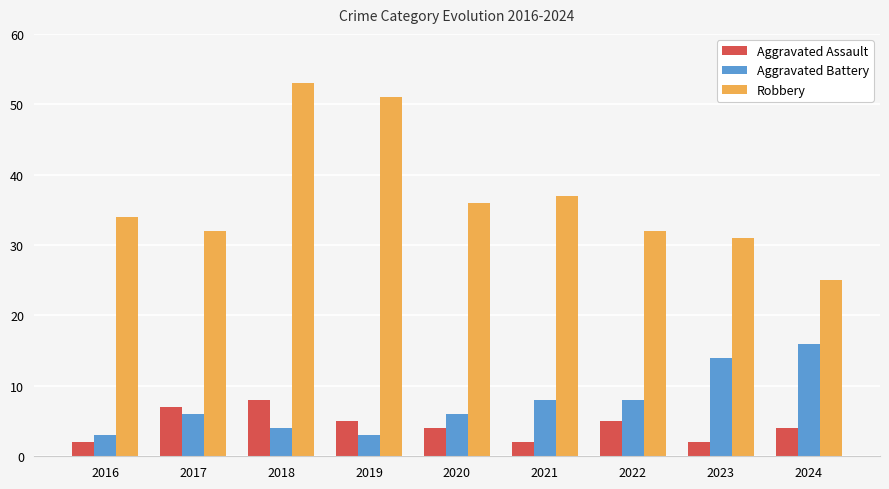

Reading right to left, what are all the values shown in this chart?

Aggravated Assault: 2024=4	2023=2	2022=5	2021=2	2020=4	2019=5	2018=8	2017=7	2016=2
Aggravated Battery: 2024=16	2023=14	2022=8	2021=8	2020=6	2019=3	2018=4	2017=6	2016=3
Robbery: 2024=25	2023=31	2022=32	2021=37	2020=36	2019=51	2018=53	2017=32	2016=34